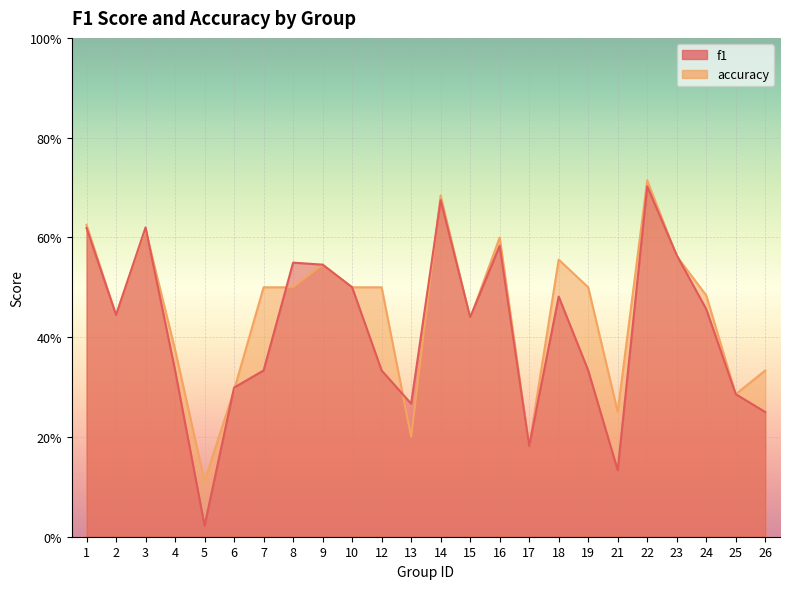

True or false: accuracy and f1 cross at least once.

True